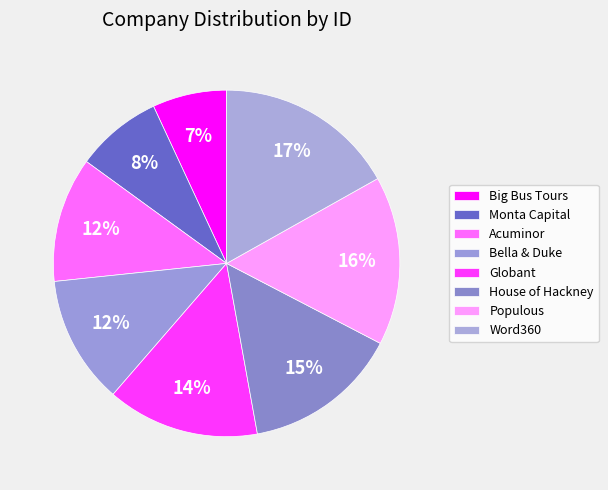

How many slices are in this pie chart?

8